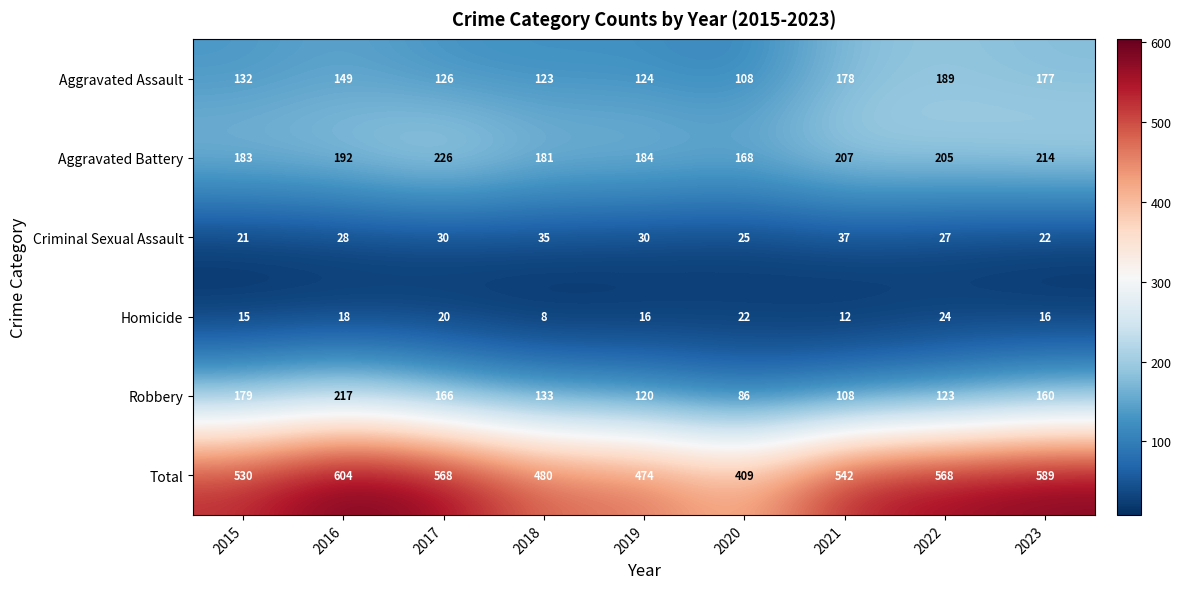

Where is Aggravated Battery nearest to the value 197?

2016